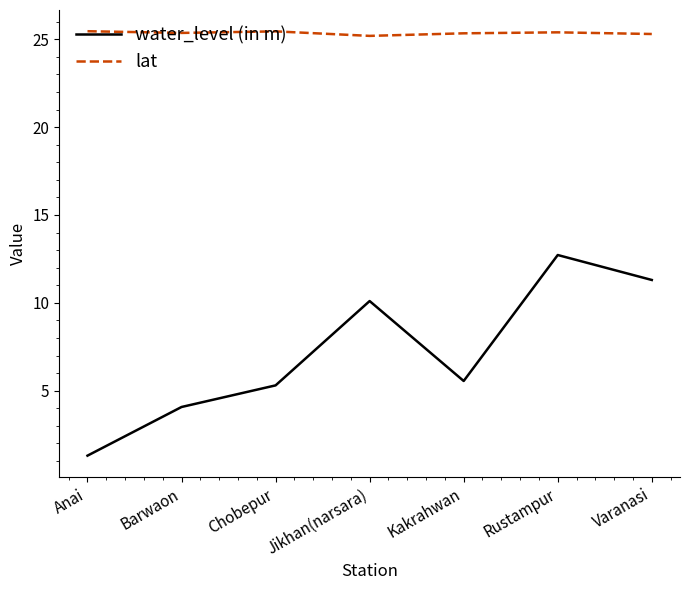

What position from the right is Barwaon?

6